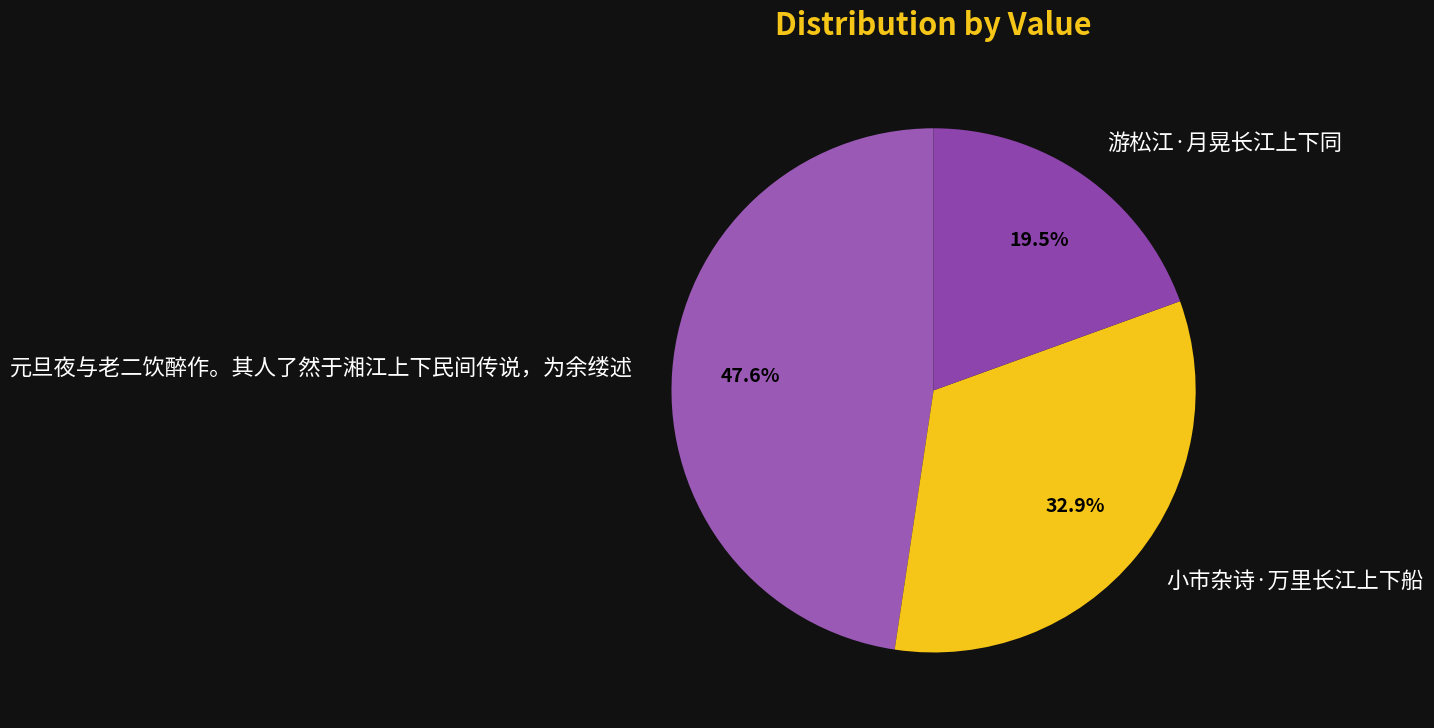

Does 小市杂诗·万里长江上下船 account for over 50% of the chart?

No